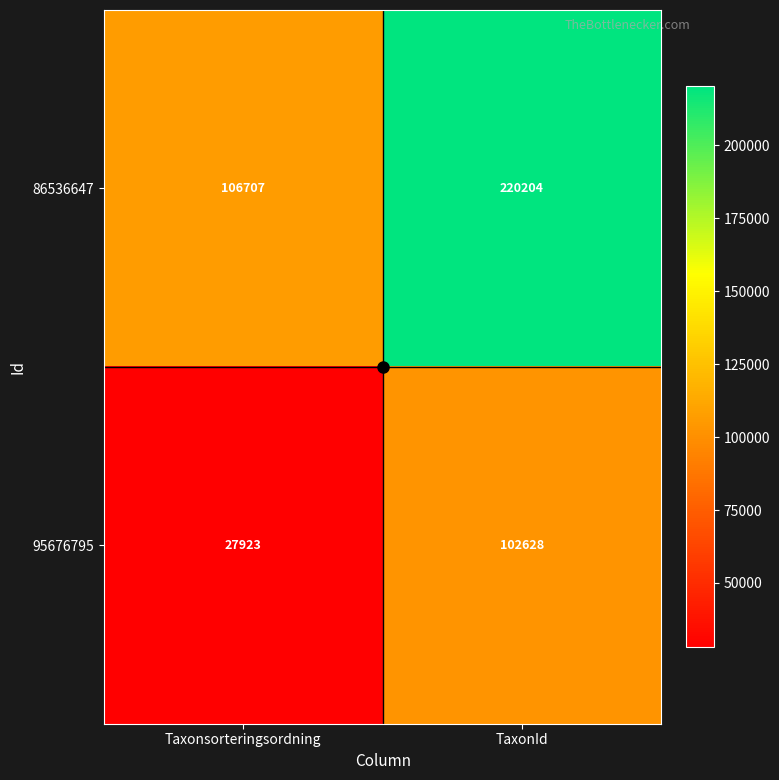

True or false: 86536647 has a value of 81394 at TaxonId.

False